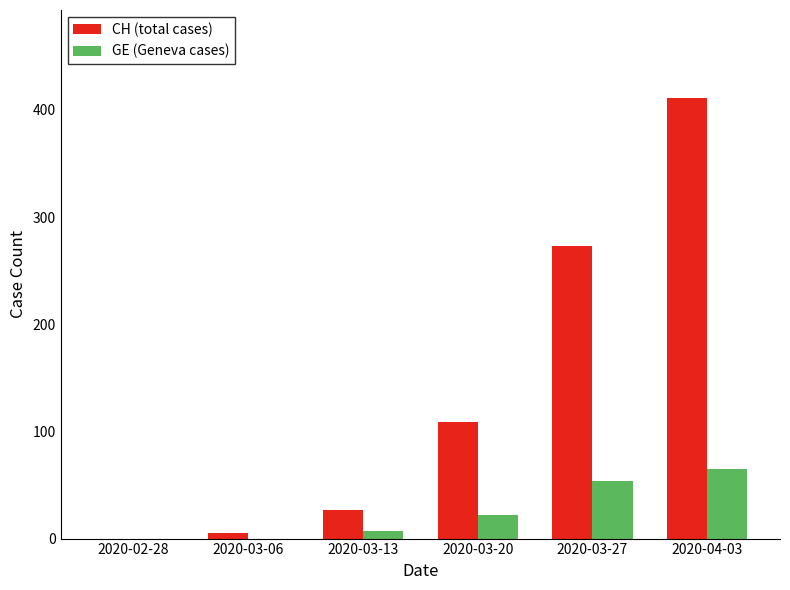

How many GE (Geneva cases) values are between 0 and 54?

5